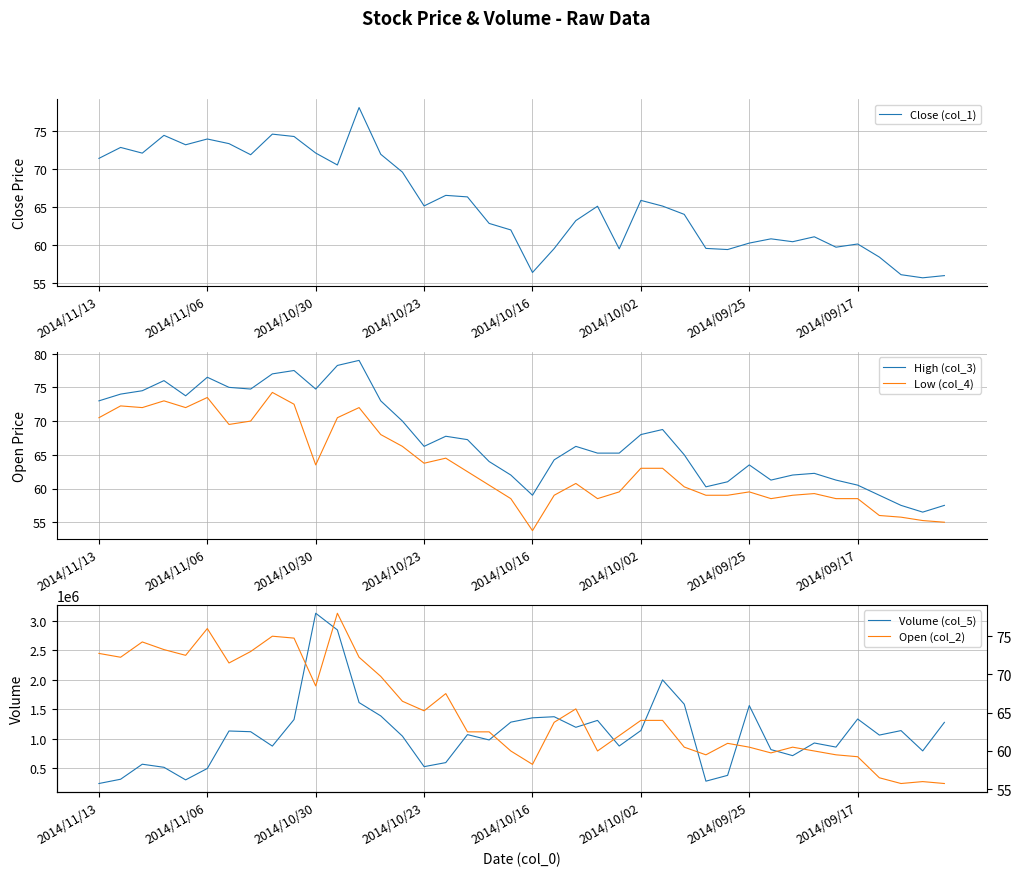

Reading left to right, transcribe all the data shown in this chart.

Close (col_1): 71.4	72.9	72.1	74.5	73.2	74.0	73.4	71.9	74.6	74.3	72.1	70.5	78.1	72.0	69.6	65.2	66.5	66.3	62.9	62.0	56.4	59.5	63.2	65.1	59.5	65.9	65.1	64.0	59.6	59.4	60.3	60.8	60.5	61.1	59.7	60.1	58.4	56.1	55.7	56.0
High (col_3): 73.0	74.0	74.5	76.0	73.8	76.5	75.0	74.8	77.0	77.5	74.8	78.2	79.0	73.0	70.0	66.2	67.8	67.2	64.0	62.0	59.0	64.2	66.2	65.2	65.2	68.0	68.8	65.0	60.2	61.0	63.5	61.2	62.0	62.2	61.2	60.5	59.0	57.5	56.5	57.5
Low (col_4): 70.5	72.2	72.0	73.0	72.0	73.5	69.5	70.0	74.2	72.5	63.5	70.5	72.0	68.0	66.2	63.8	64.5	62.5	60.5	58.5	53.8	59.0	60.8	58.5	59.5	63.0	63.0	60.2	59.0	59.0	59.5	58.5	59.0	59.2	58.5	58.5	56.0	55.8	55.2	55.0
Volume (col_5): 238584.0	311200.0	566373.0	514002.0	300509.0	494117.0	1130714.0	1118542.0	874246.0	1325277.0	3130809.0	2847359.0	1613414.0	1387060.0	1043097.0	524974.0	593846.0	1069093.0	978415.0	1280978.0	1354470.0	1372963.0	1193501.0	1310683.0	875684.0	1138544.0	1998741.0	1586018.0	278363.0	377178.0	1563056.0	814670.0	712002.0	926769.0	857281.0	1334594.0	1061336.0	1137362.0	792559.0	1276983.0
Open (col_2): 72.8	72.2	74.2	73.2	72.5	76.0	71.5	73.0	75.0	74.8	68.5	78.0	72.2	69.8	66.5	65.2	67.5	62.5	62.5	60.0	58.2	63.8	65.5	60.0	62.0	64.0	64.0	60.5	59.5	61.0	60.5	59.8	60.5	60.0	59.5	59.2	56.5	55.8	56.0	55.8